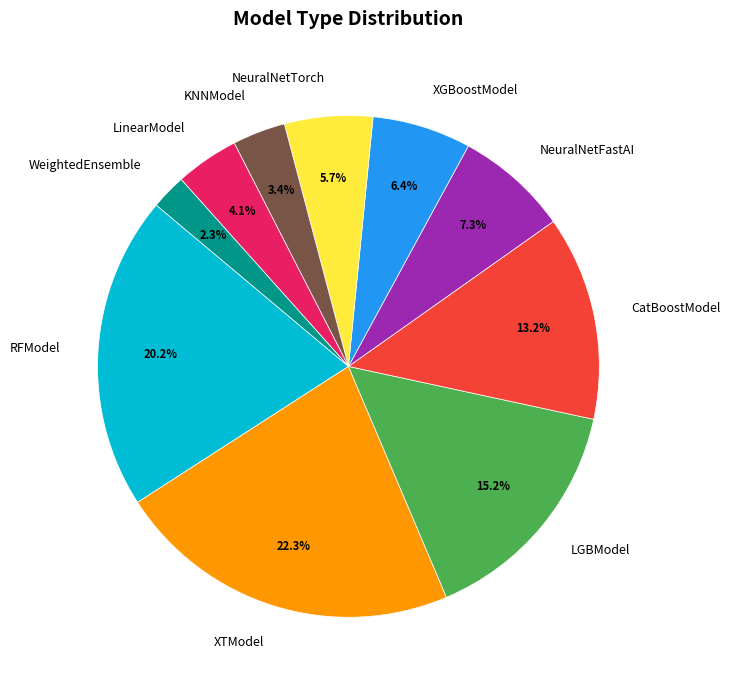

To the nearest percent, what is the difference between the largest and smallest slice percentages?

20%